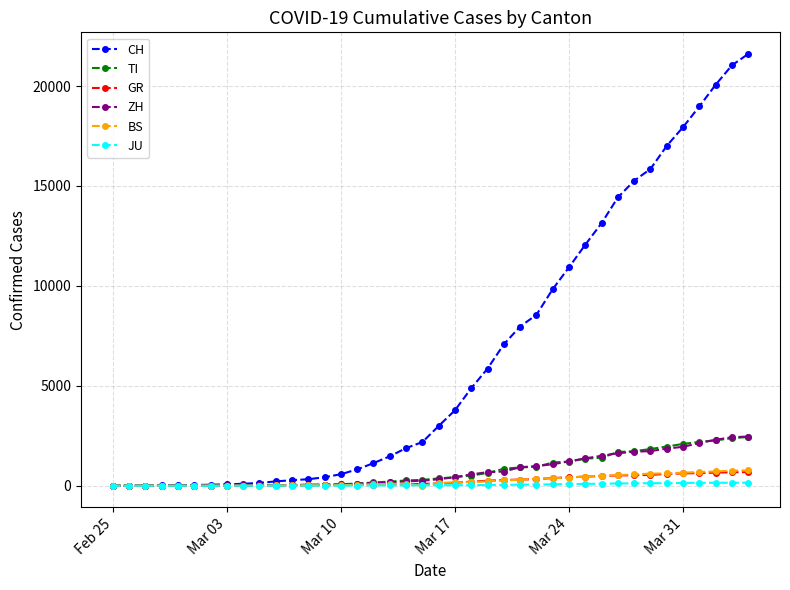

Which series has the largest total across all categories?

CH